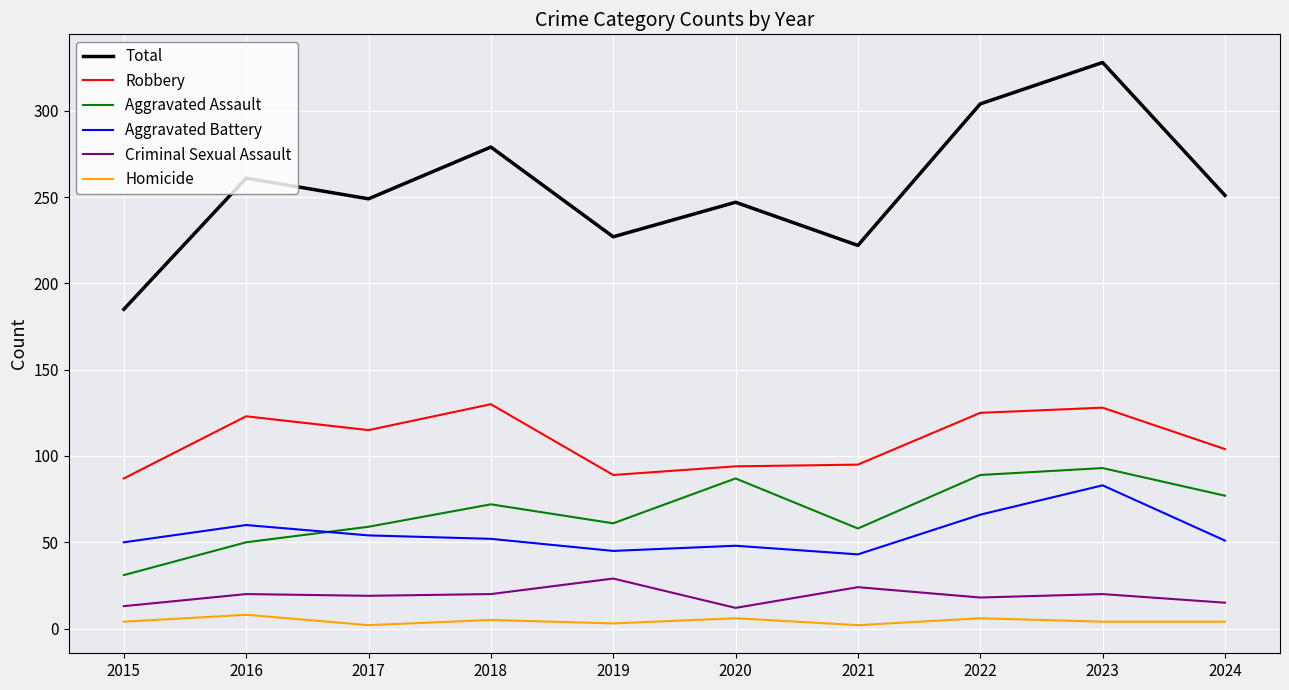

Does the chart display data point markers on the line(s)?

No